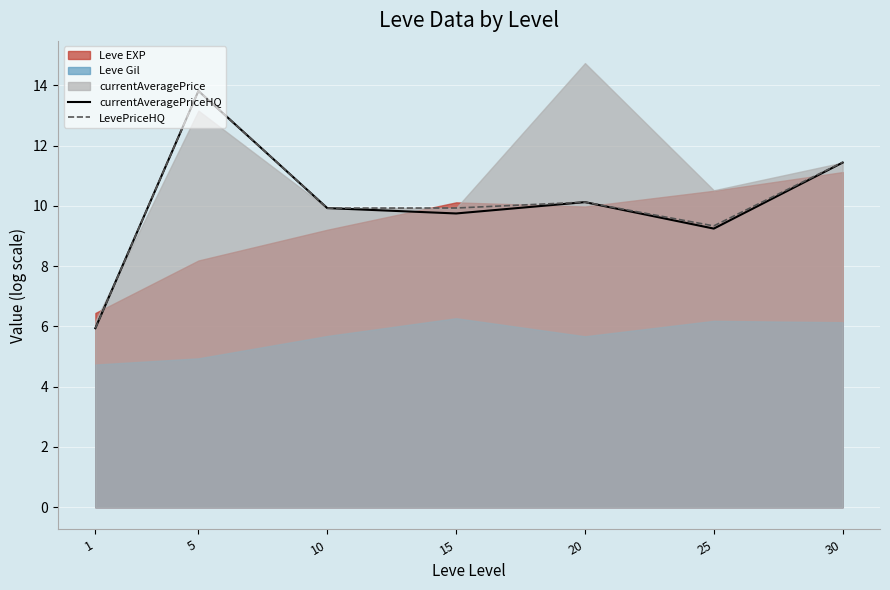

At which category is the sum across all series the highest?

5